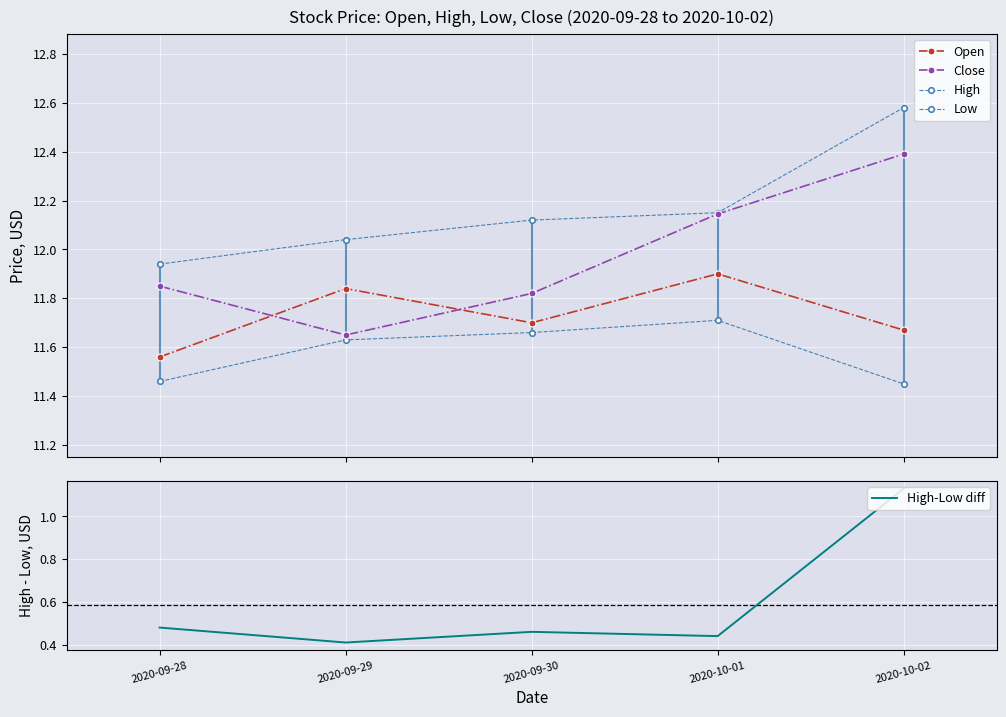

True or false: Low and High-Low diff intersect in this chart.

False